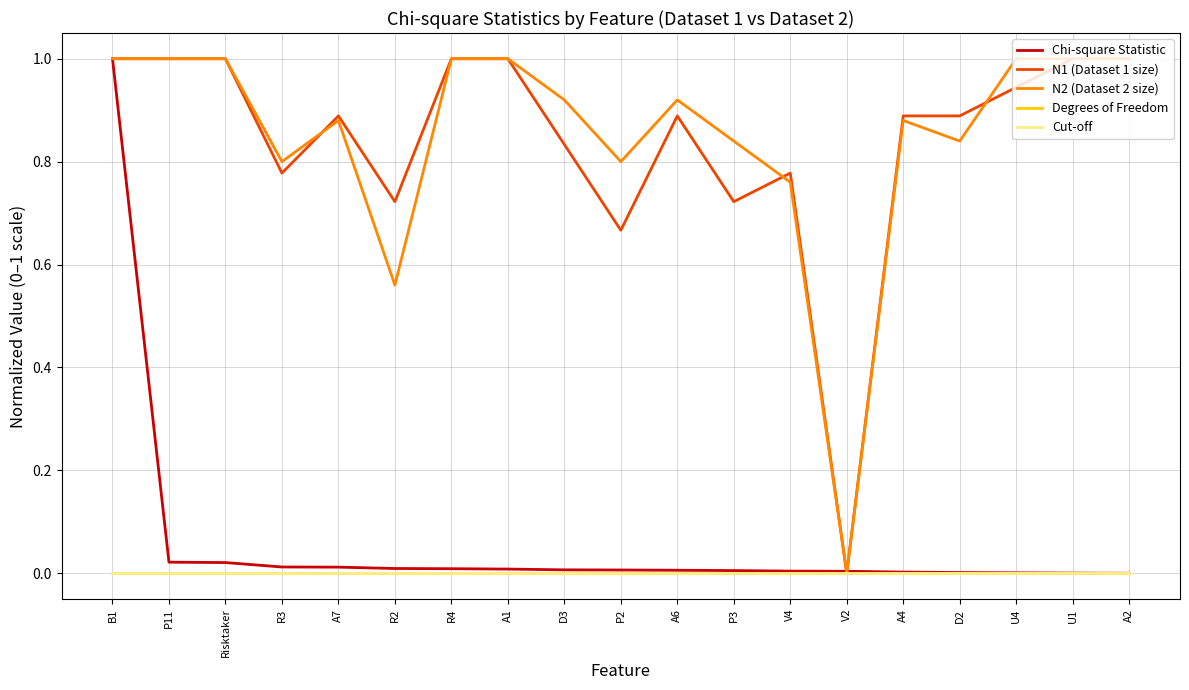

At which category does N2 (Dataset 2 size) reach its first local peak?

A7